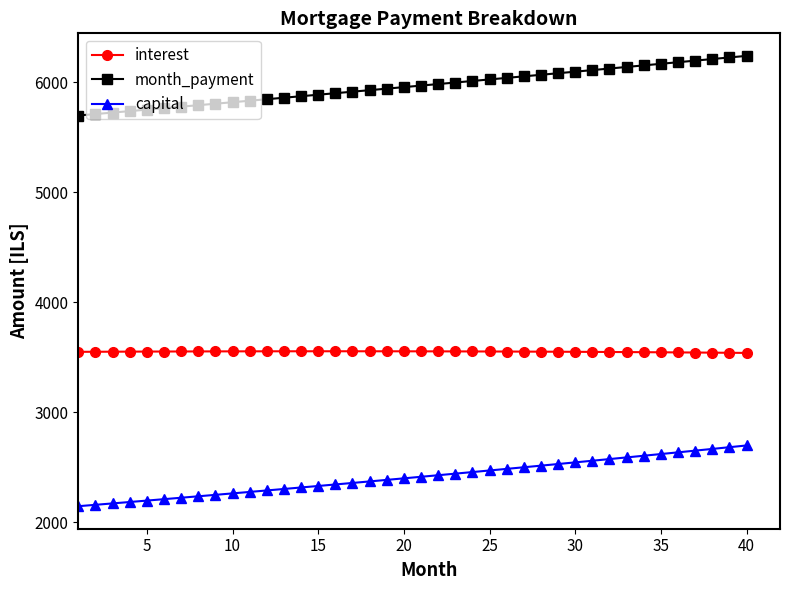

True or false: capital and interest intersect in this chart.

False